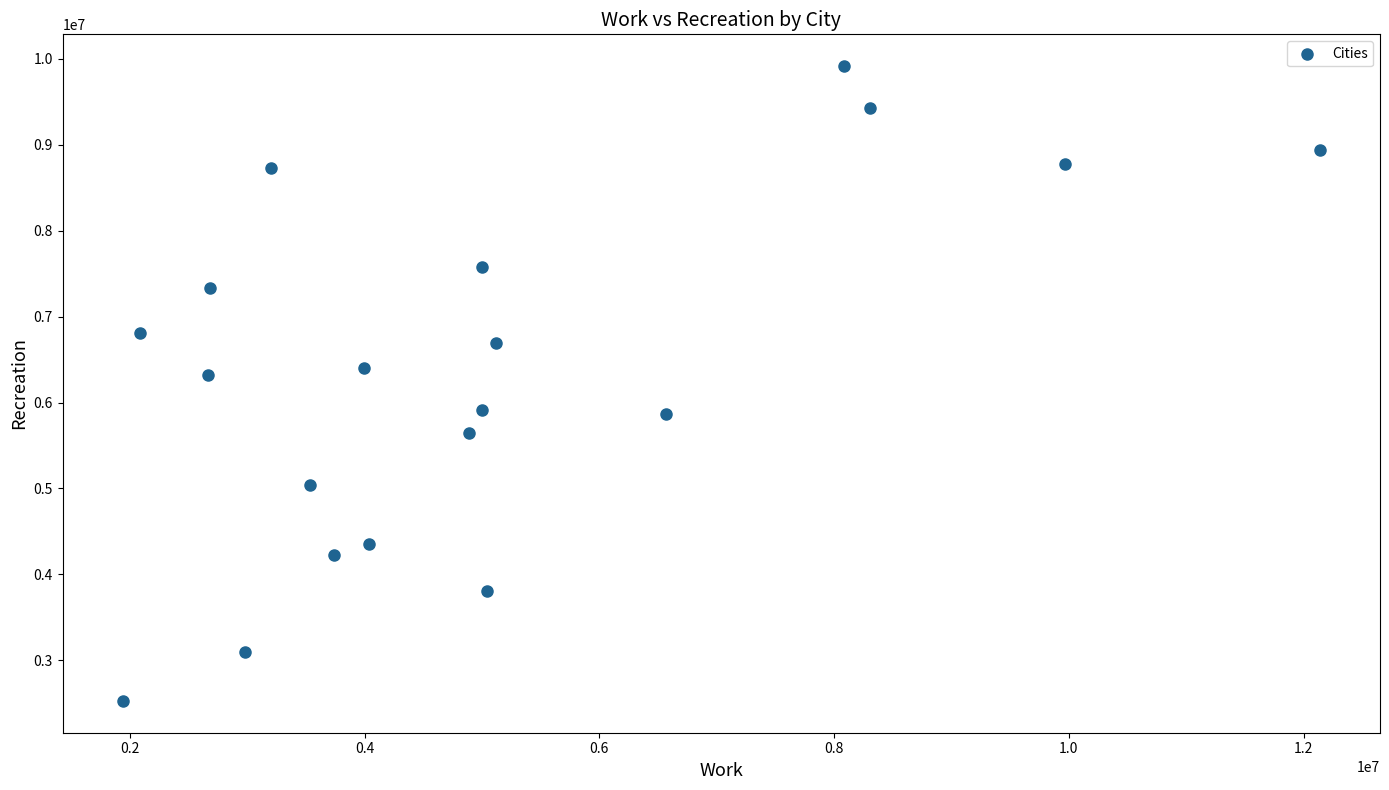

What is the range of Y values (max minus min)?

7391924.7